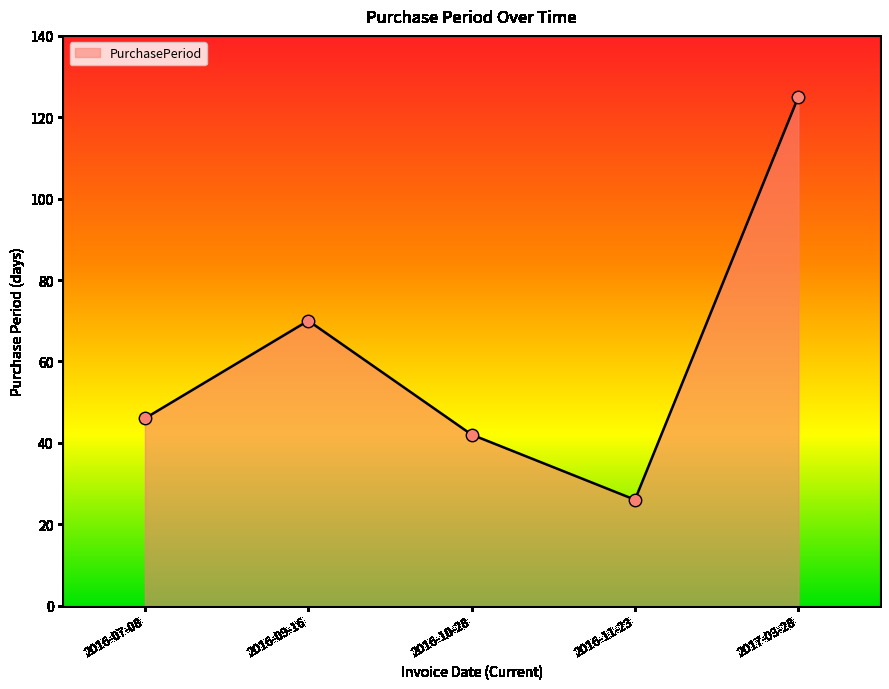

Between 2016-09-16 and 2017-03-28, which is larger?

2017-03-28